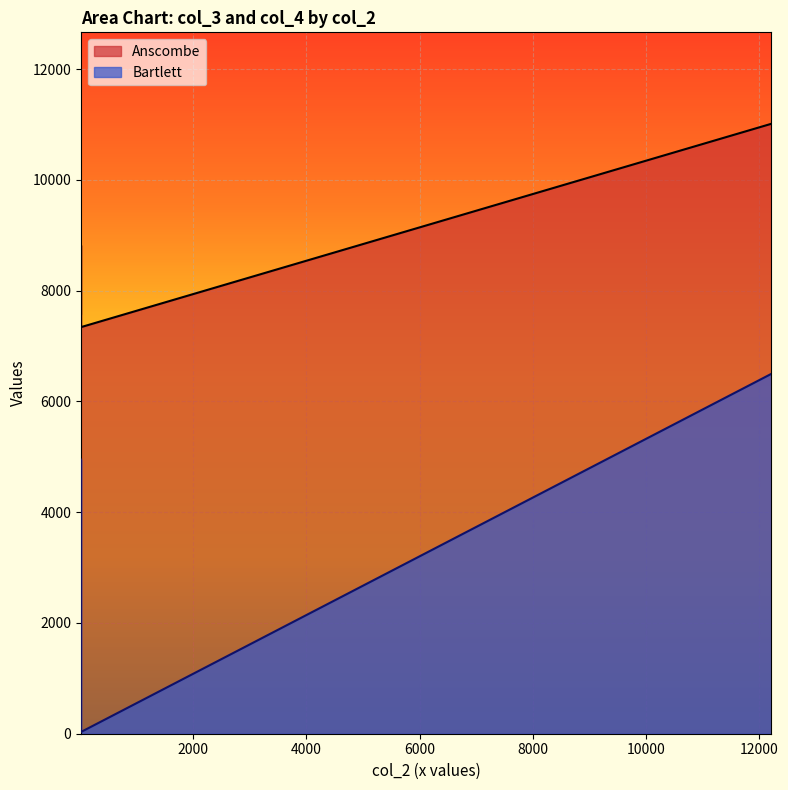

At which category does the chart reach its minimum across all series?

20.39966007817203